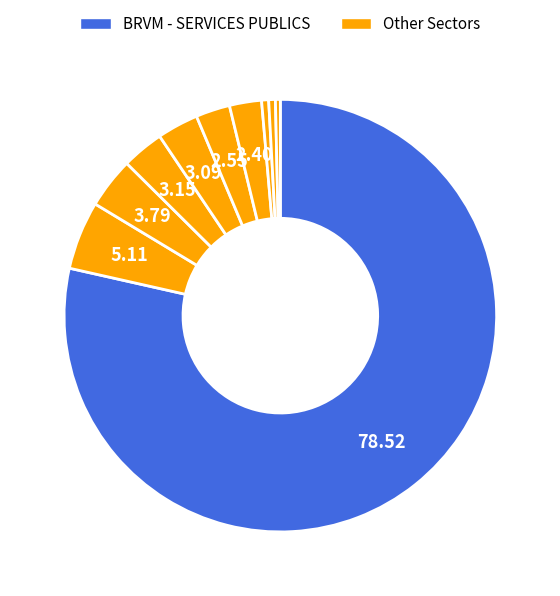

How many segments does this pie chart have?

10